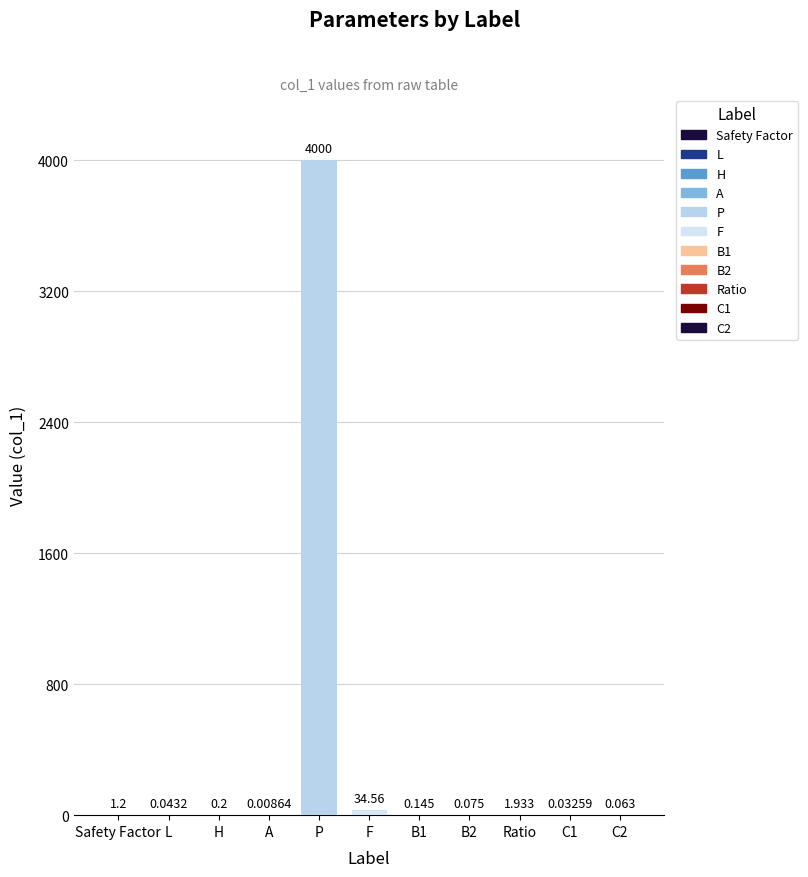

What is the sum of the values at P and H?

4000.2